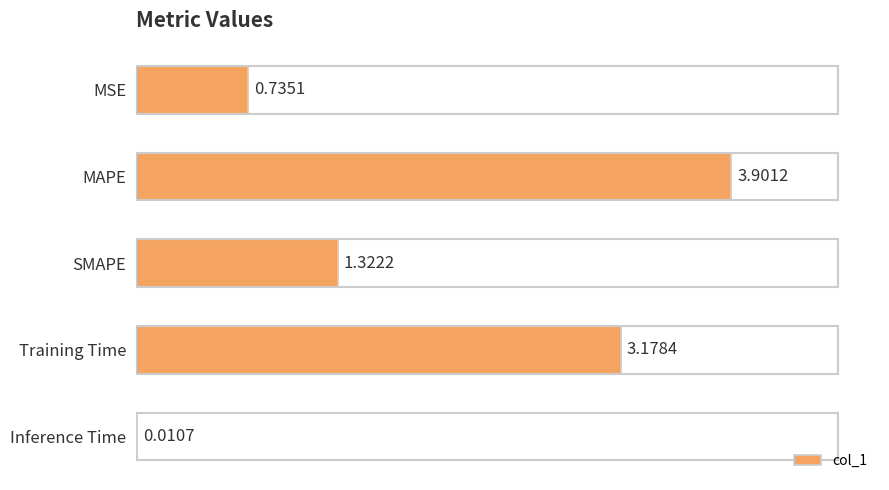

Which has a higher value, Inference Time or SMAPE?

SMAPE